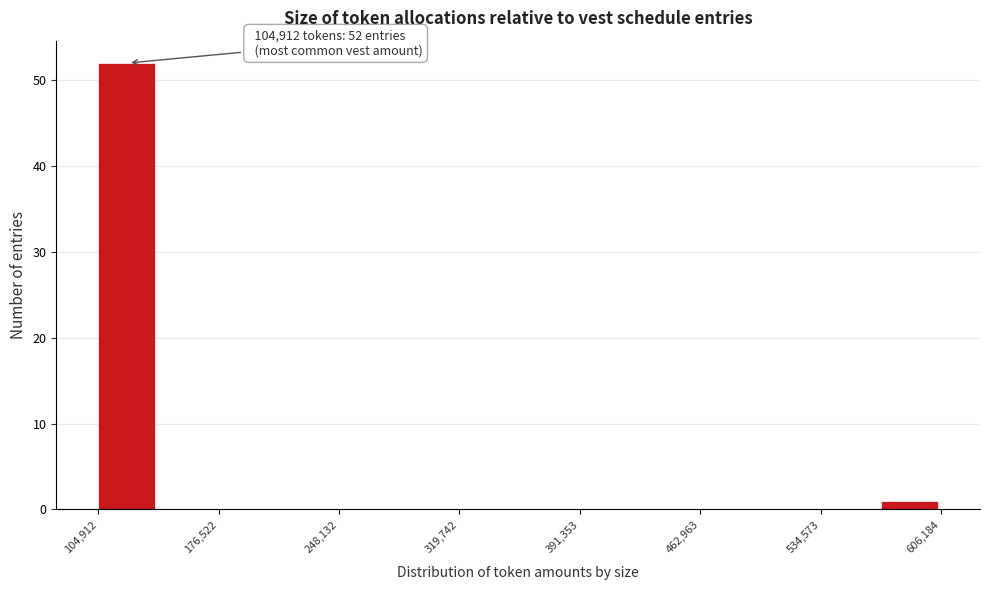

Read against the x-axis, roughly where is the centre of the tallest bar?

120000